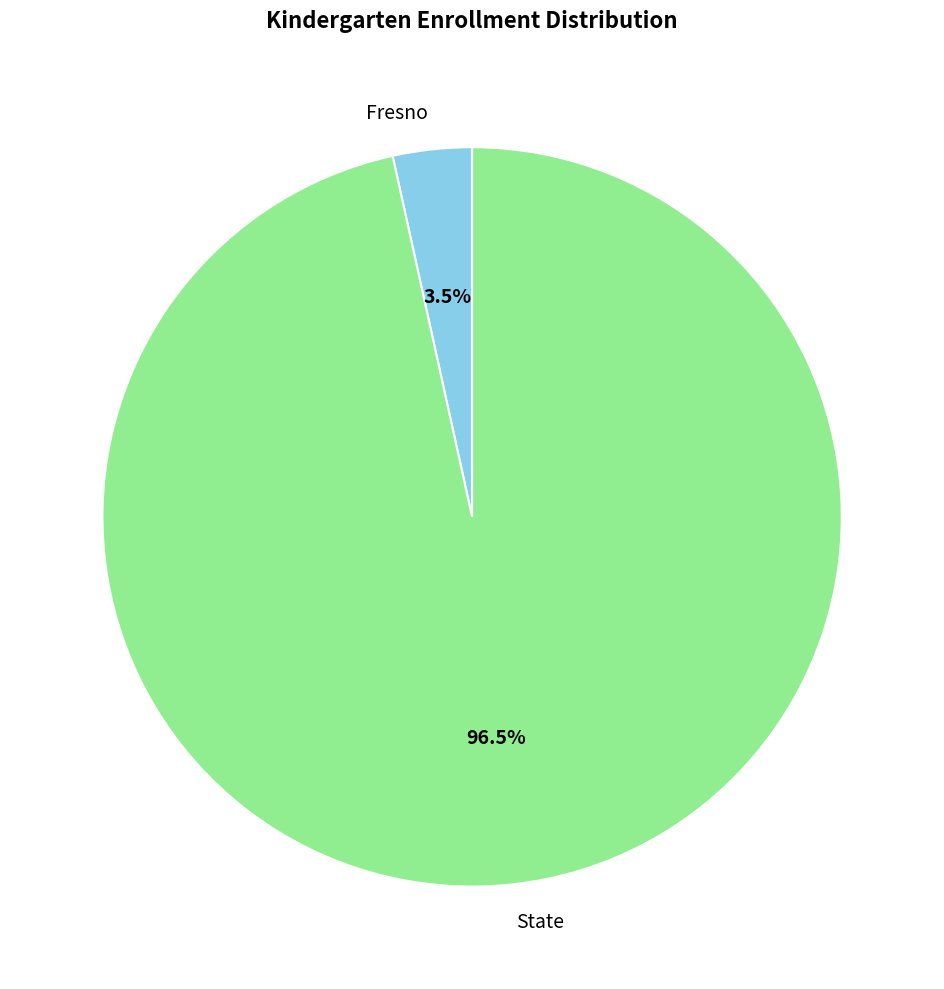

Rank the categories by value from highest to lowest.

State, Fresno